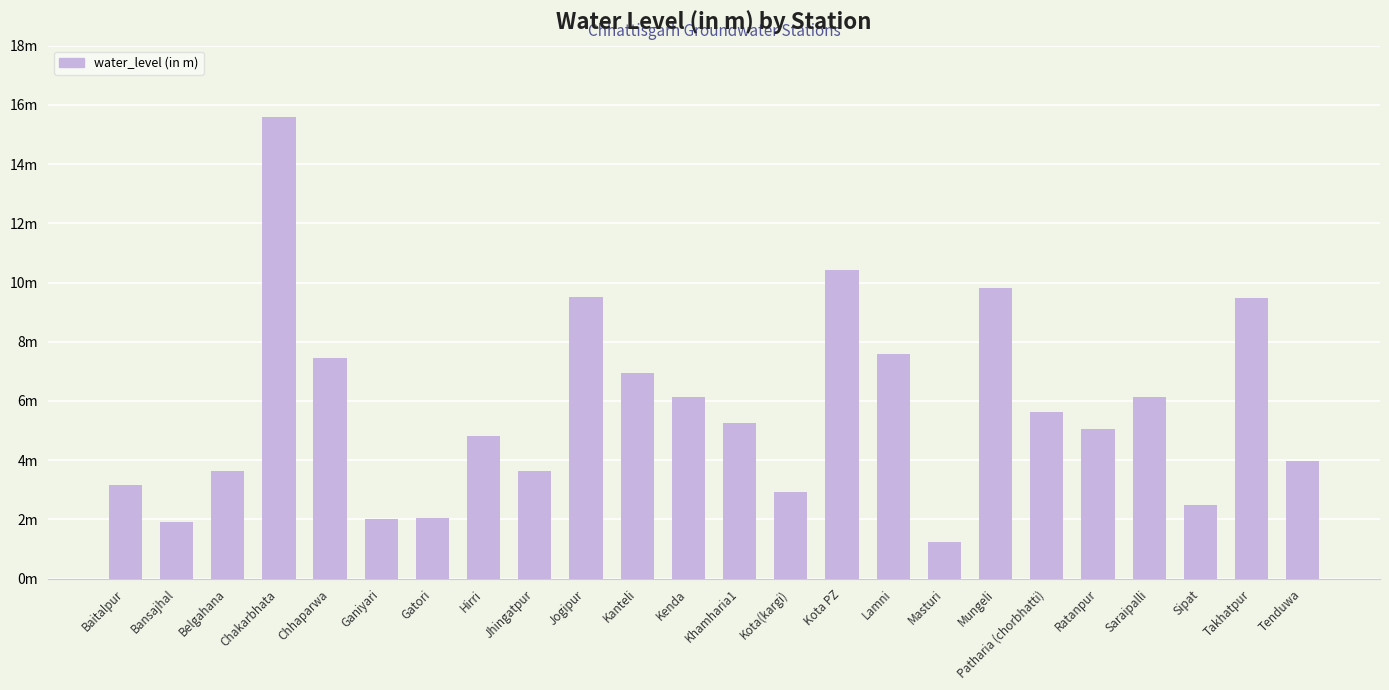

Does the chart contain any negative values?

No